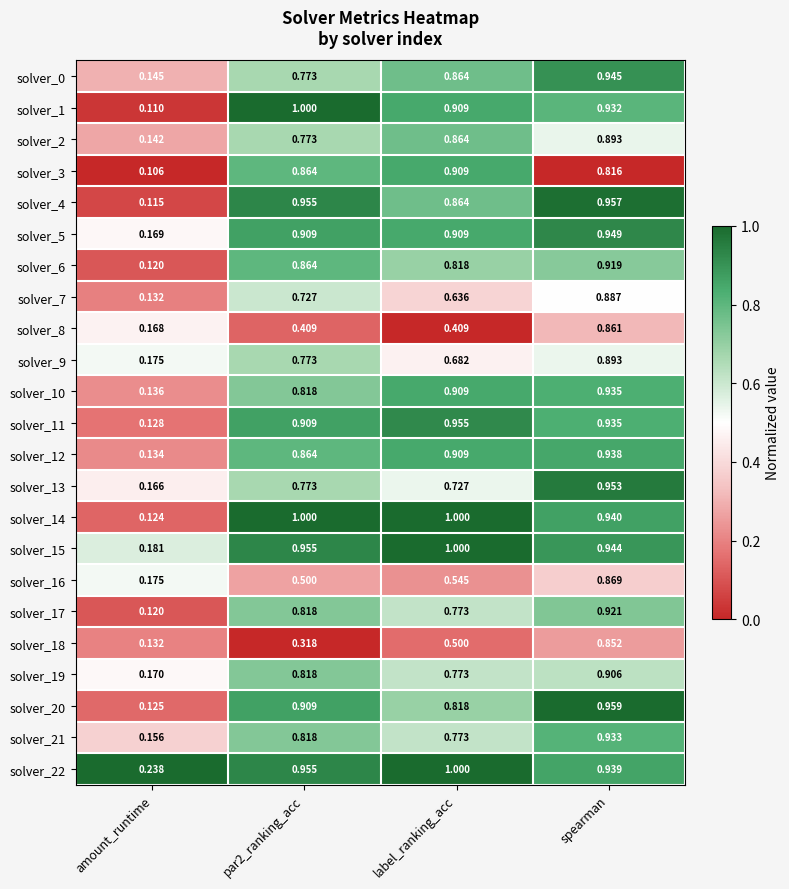

At which label is solver_5 closest to 0?

amount_runtime